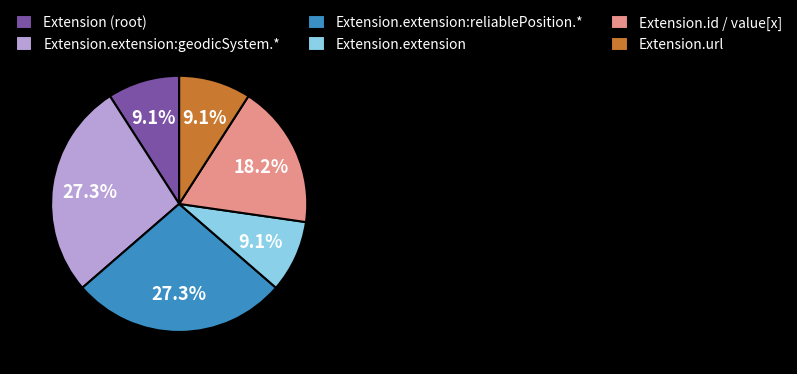

Does Extension.extension:reliablePosition.* account for over 50% of the chart?

No